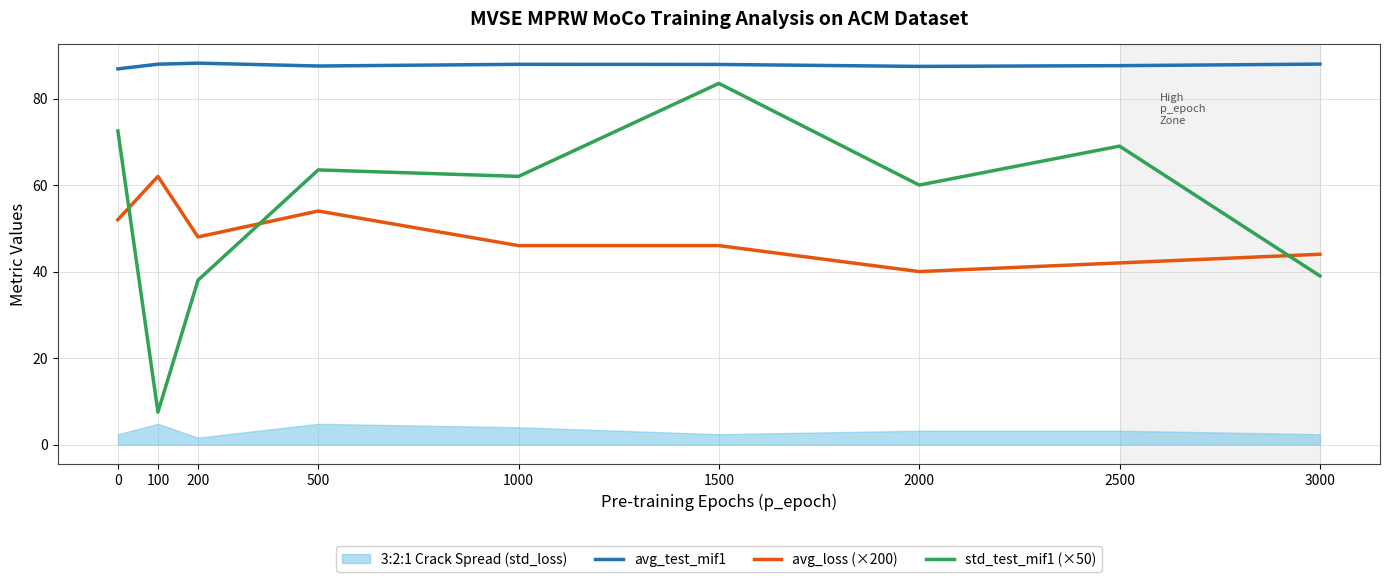

True or false: std_test_mif1 (×50) and avg_test_mif1 cross at least once.

False